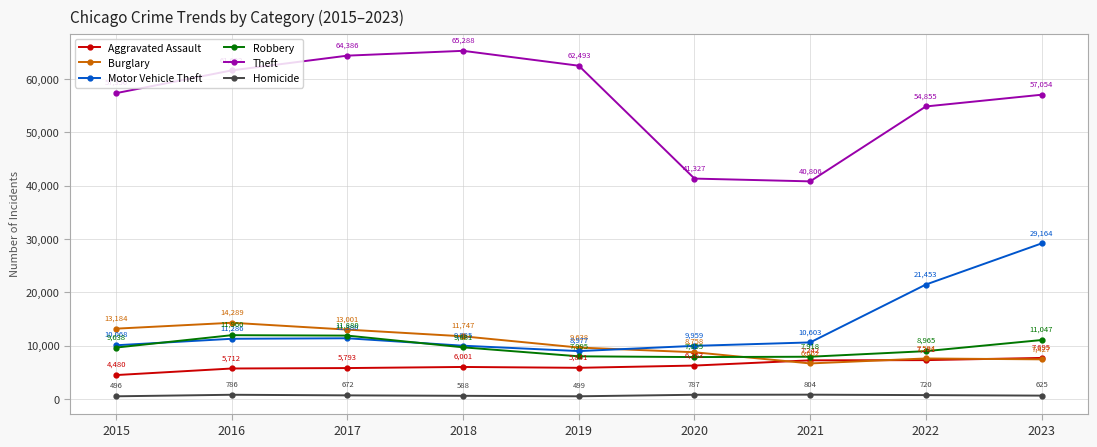

At which category is the sum across all series the highest?

2023